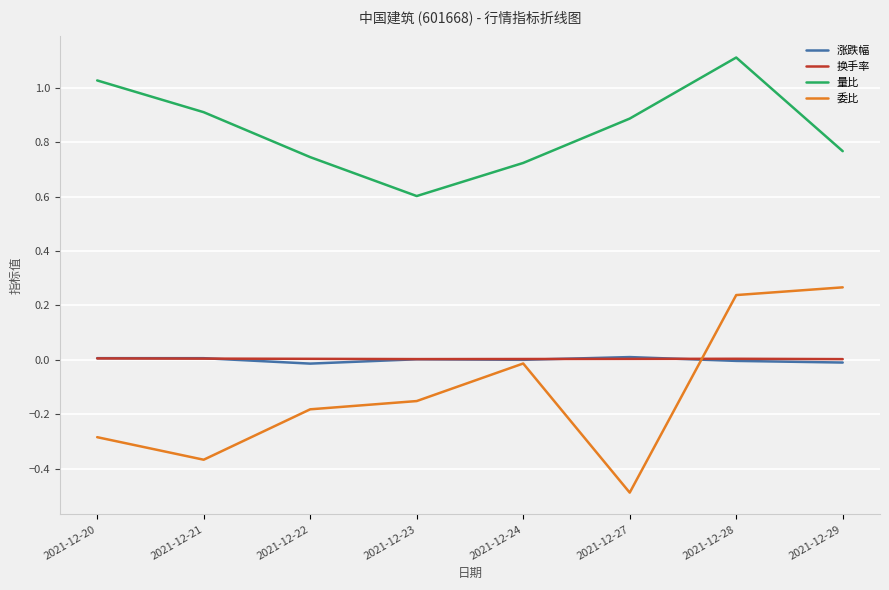

Is it true that 涨跌幅 equals -0.0 at 2021-12-22?

True